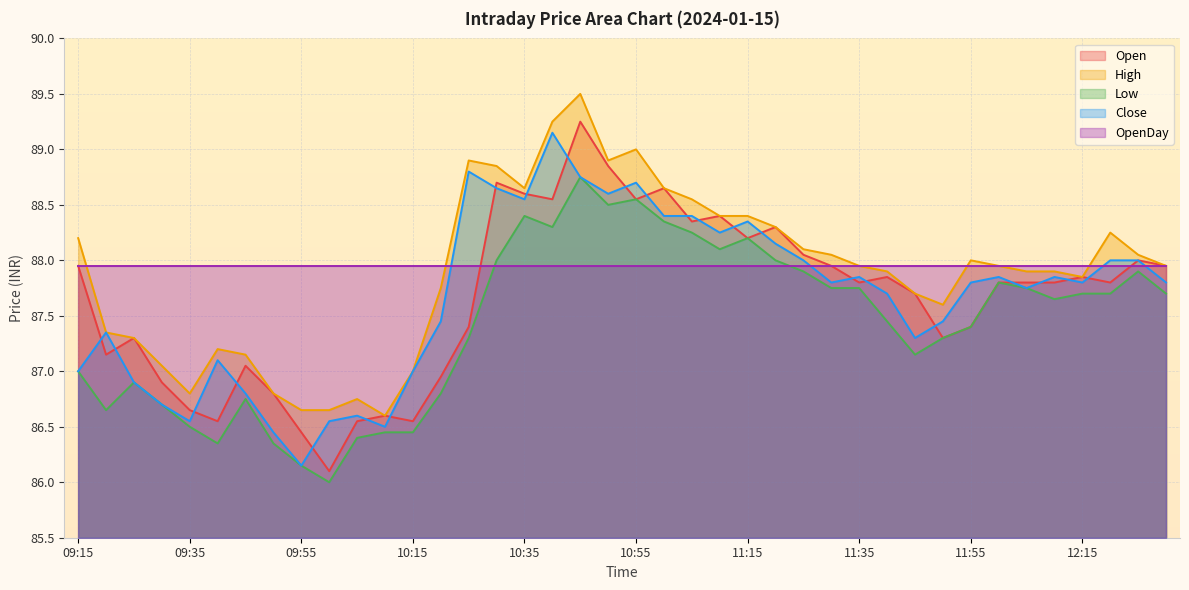

At which category does the chart reach its minimum across all series?

10:00